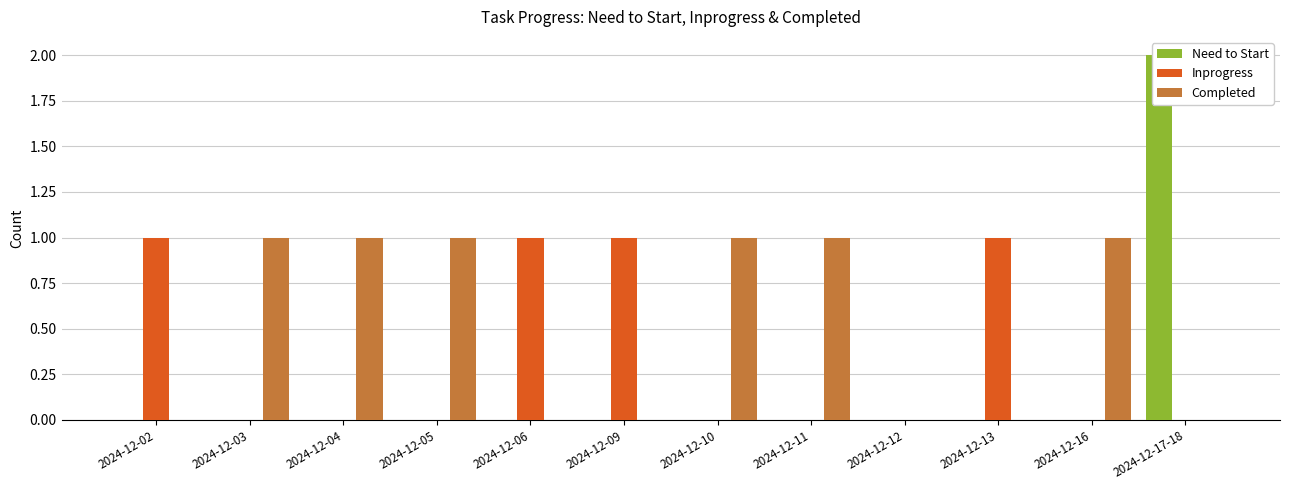

Reading left to right, transcribe all the data shown in this chart.

Need to Start: 0	0	0	0	0	0	0	0	0	0	0	2
Inprogress: 1	0	0	0	1	1	0	0	0	1	0	0
Completed: 0	1	1	1	0	0	1	1	0	0	1	0